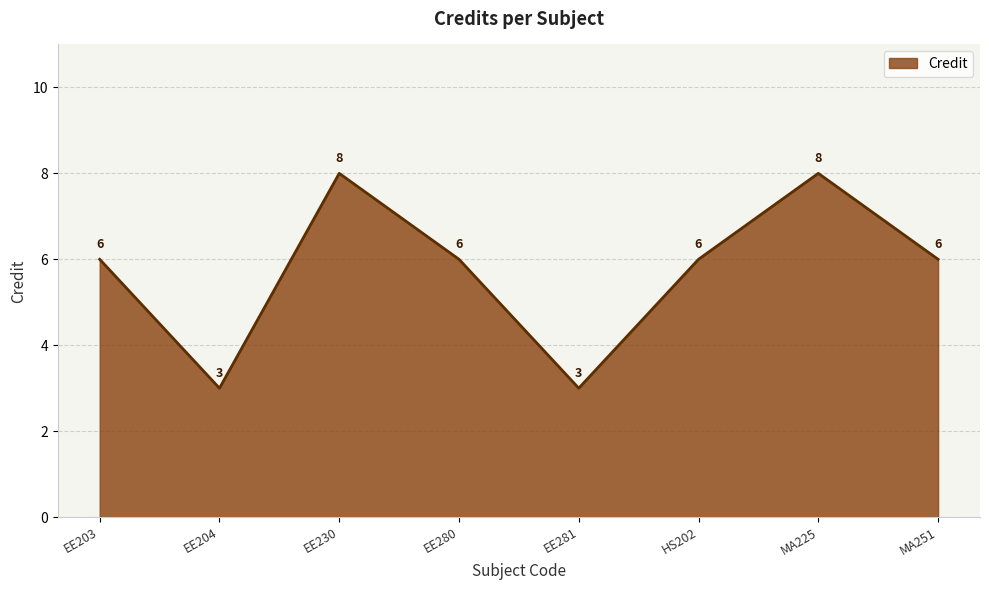

What is the minimum value shown in the chart?

3